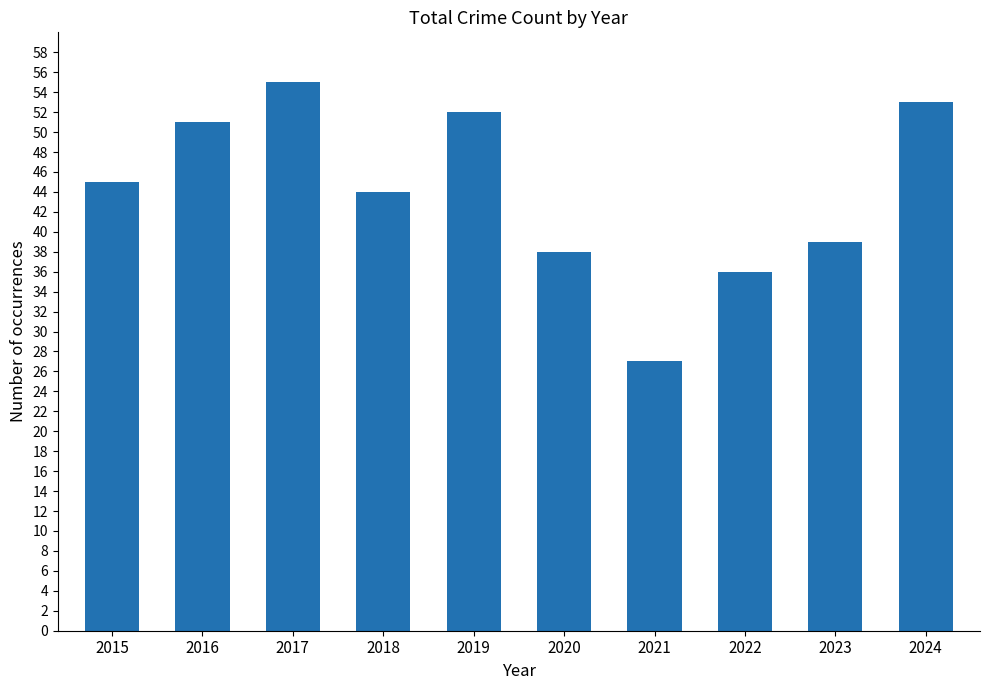

Read the value at 2017, to the nearest 5.

55